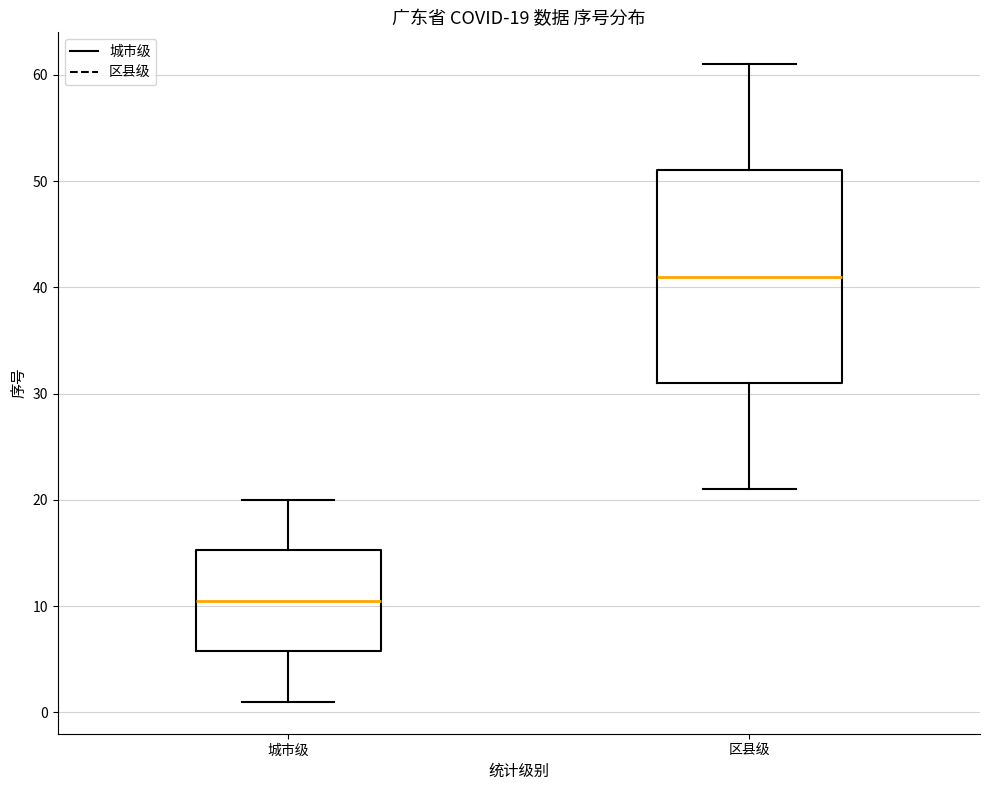

Which box is the tallest, from its lower edge to its upper edge?

区县级